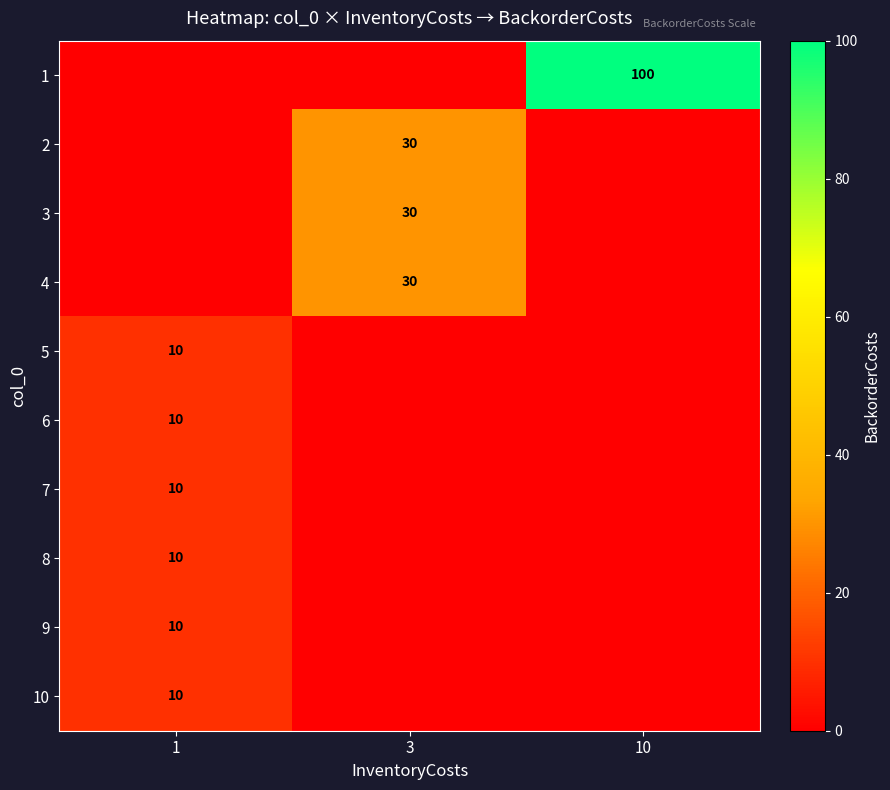

At which category is the sum across all series the highest?

10